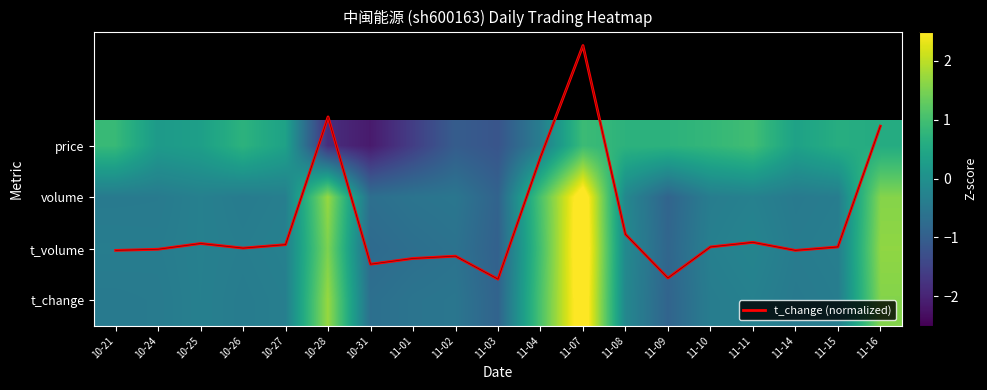

How many positive values does the t_volume series have?

4